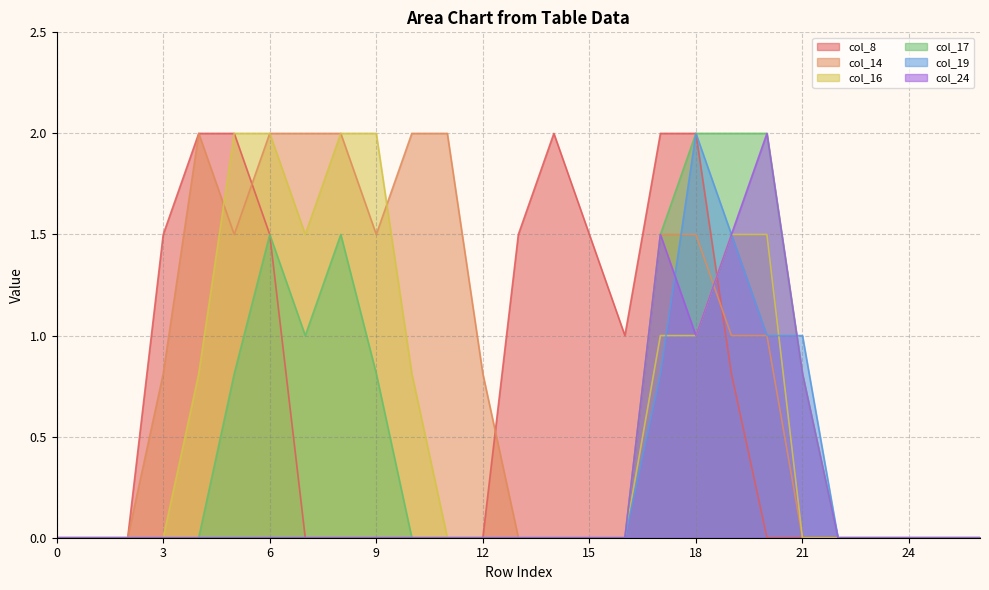

Rank the series by their maximum value, from lowest to highest.

col_8, col_14, col_16, col_17, col_19, col_24